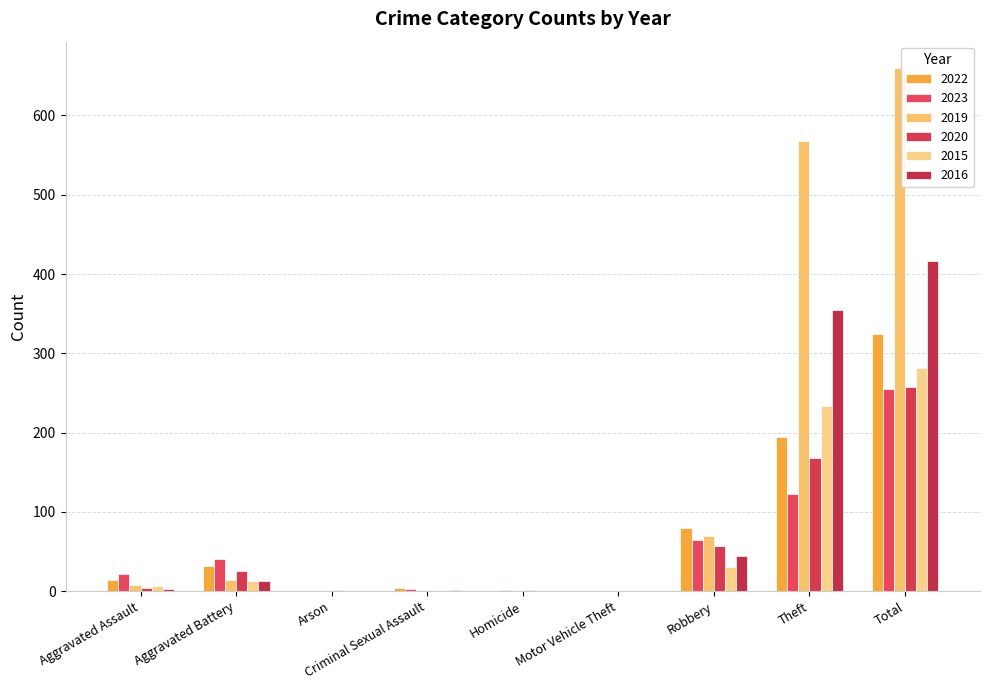

Rank the series at Arson from lowest to highest value.

2022, 2023, 2019, 2015, 2016, 2020